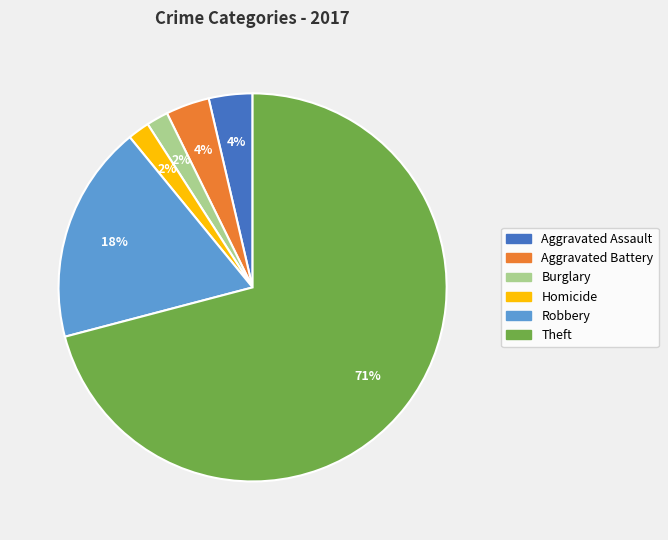

Does any single category account for the majority?

Yes